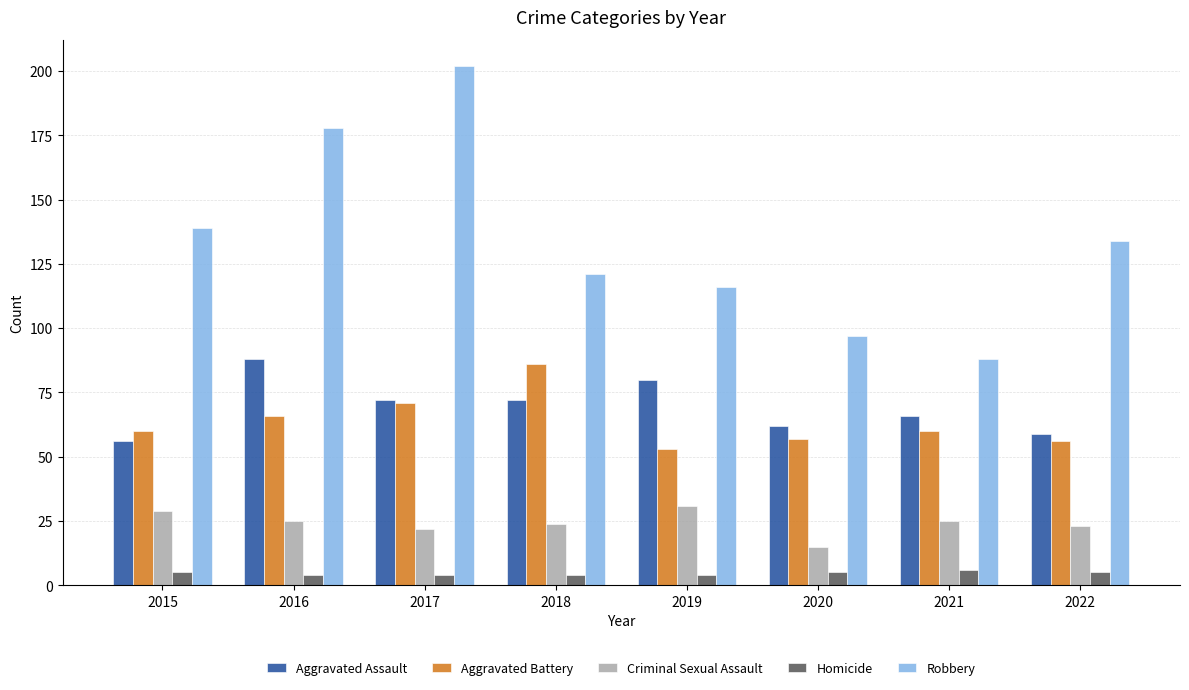

Which series has the largest total across all categories?

Robbery